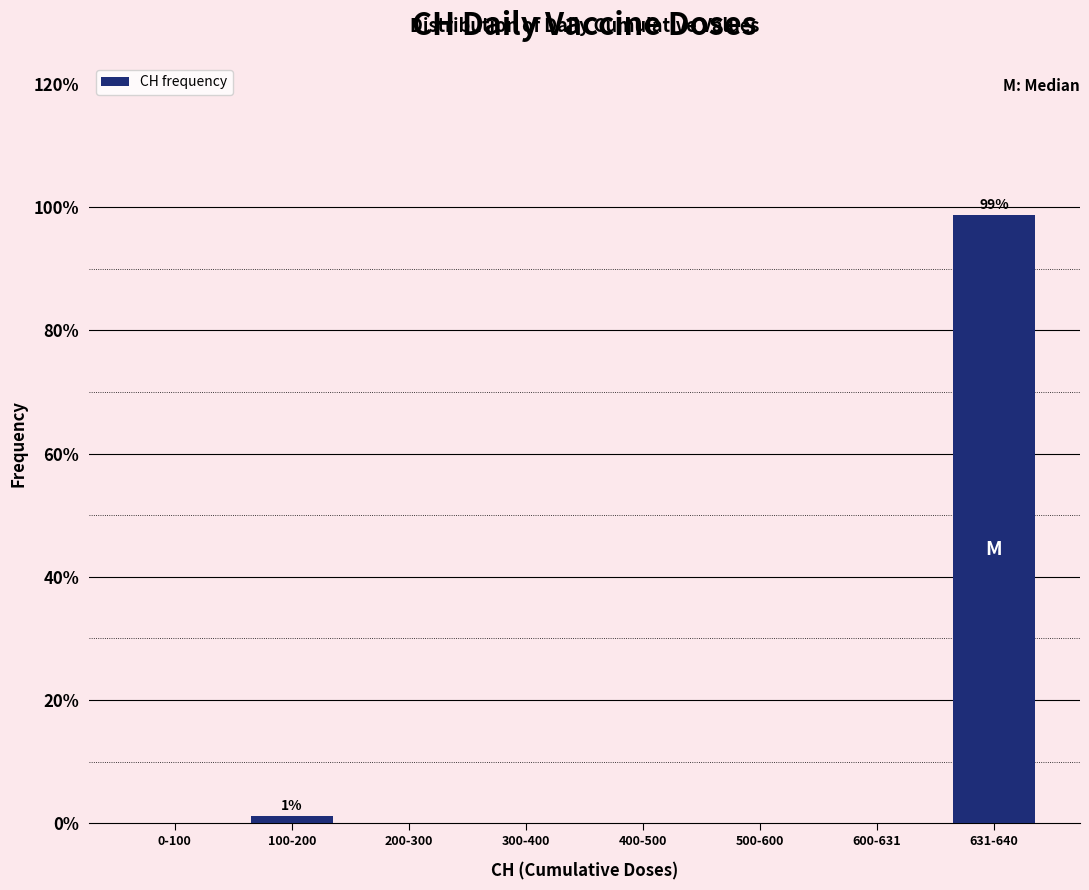

Reading right to left, transcribe all the data shown in this chart.

631-640=98.8	600-631=0.0	500-600=0.0	400-500=0.0	300-400=0.0	200-300=0.0	100-200=1.2	0-100=0.0